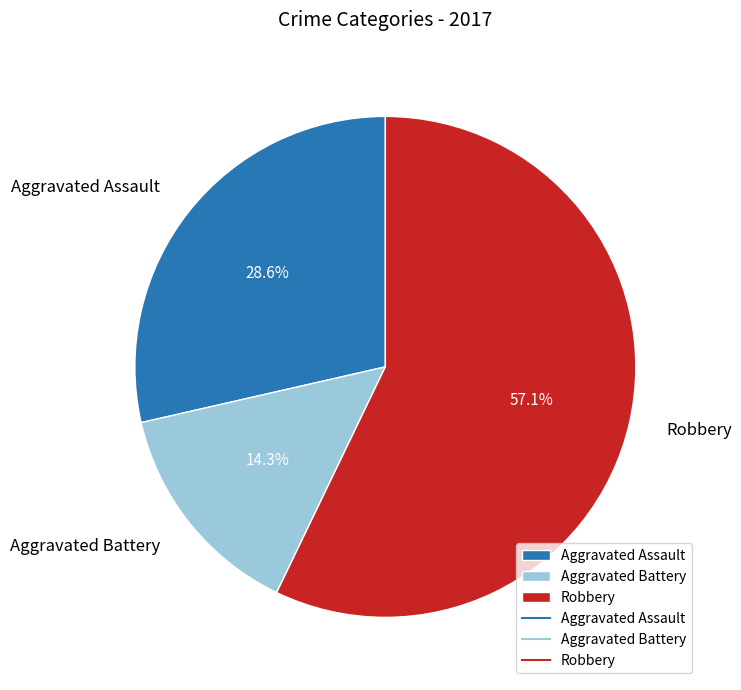

To the nearest percent, what is the average slice percentage?

33%